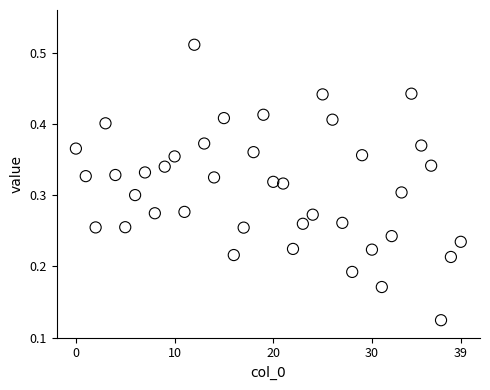

How many data points are displayed?

40